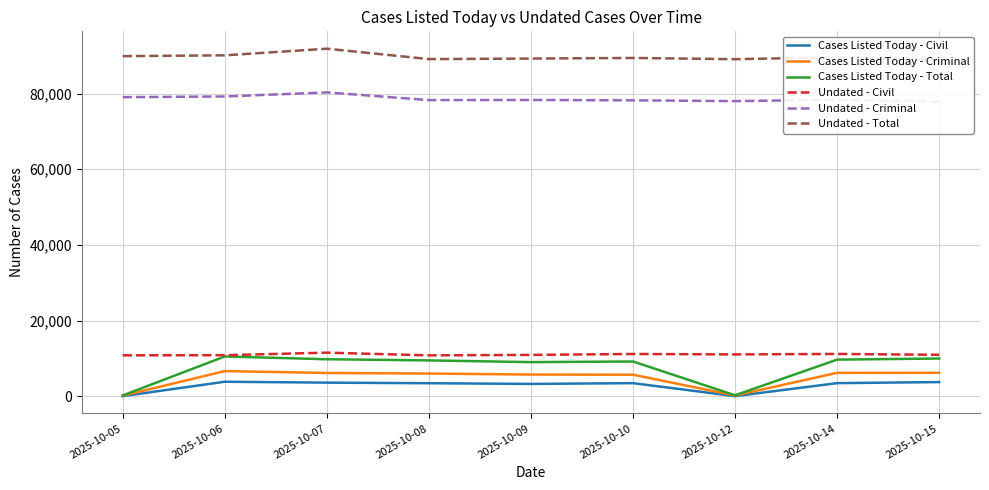

What is the value of the Cases Listed Today - Total point at the 1st from the left?

238